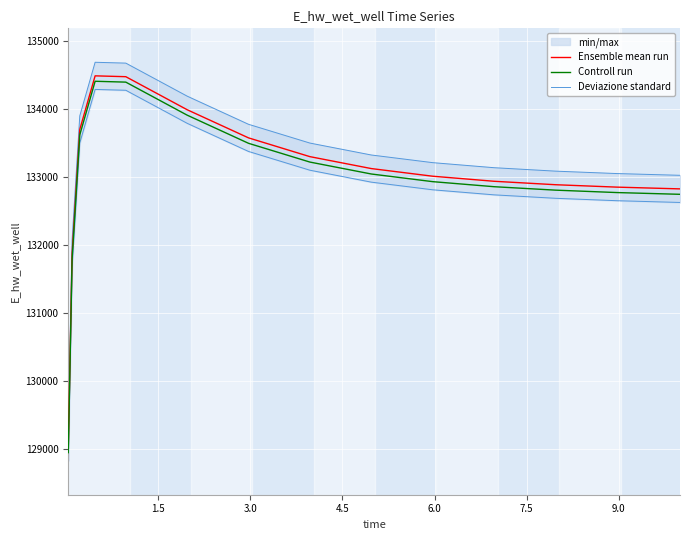

True or false: Controll run and Ensemble mean run cross at least once.

False